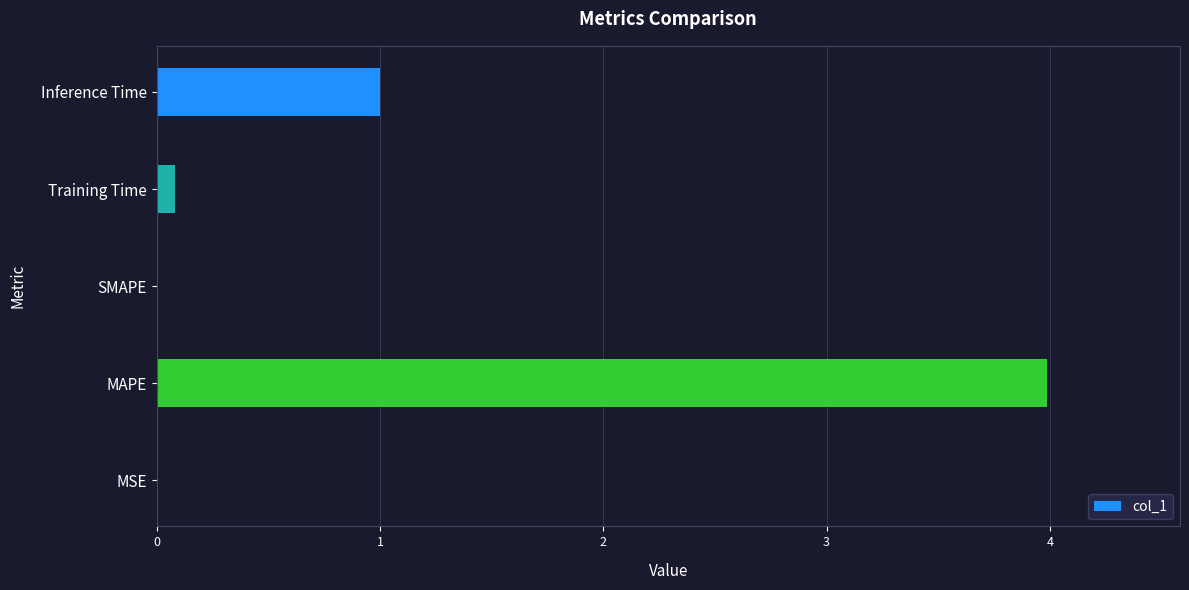

What is the sum of all values?

5.1